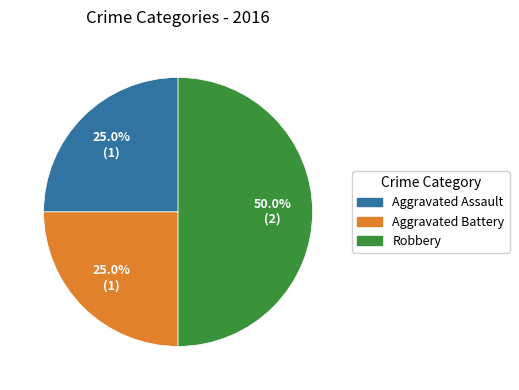

Approximately how many times larger is the value at Aggravated Assault compared to Robbery?

0.5